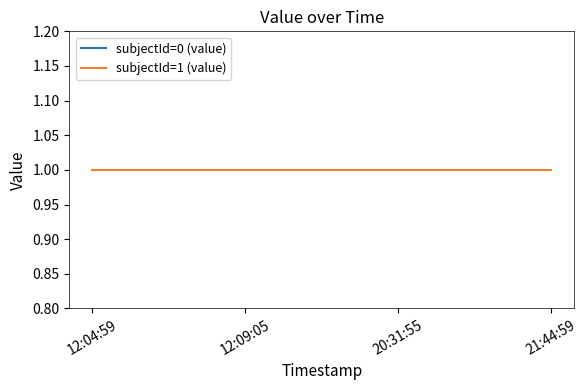

Reading left to right, extract all data points from this chart.

subjectId=0 (value): 12:04:59=0	12:09:05=0	20:31:55=0	21:44:59=0
subjectId=1 (value): 12:04:59=1	12:09:05=1	20:31:55=1	21:44:59=1